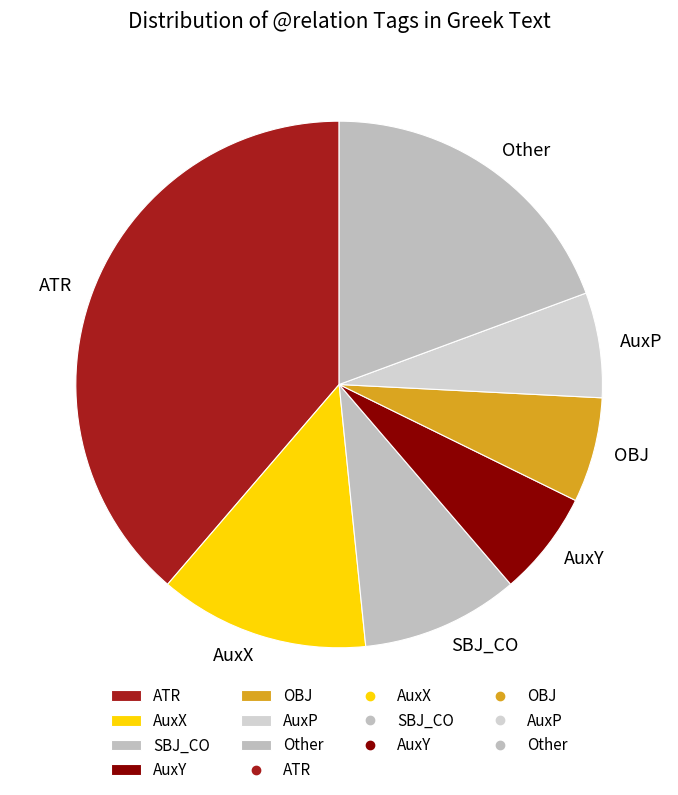

Is it true that OBJ is 1% of the pie?

False